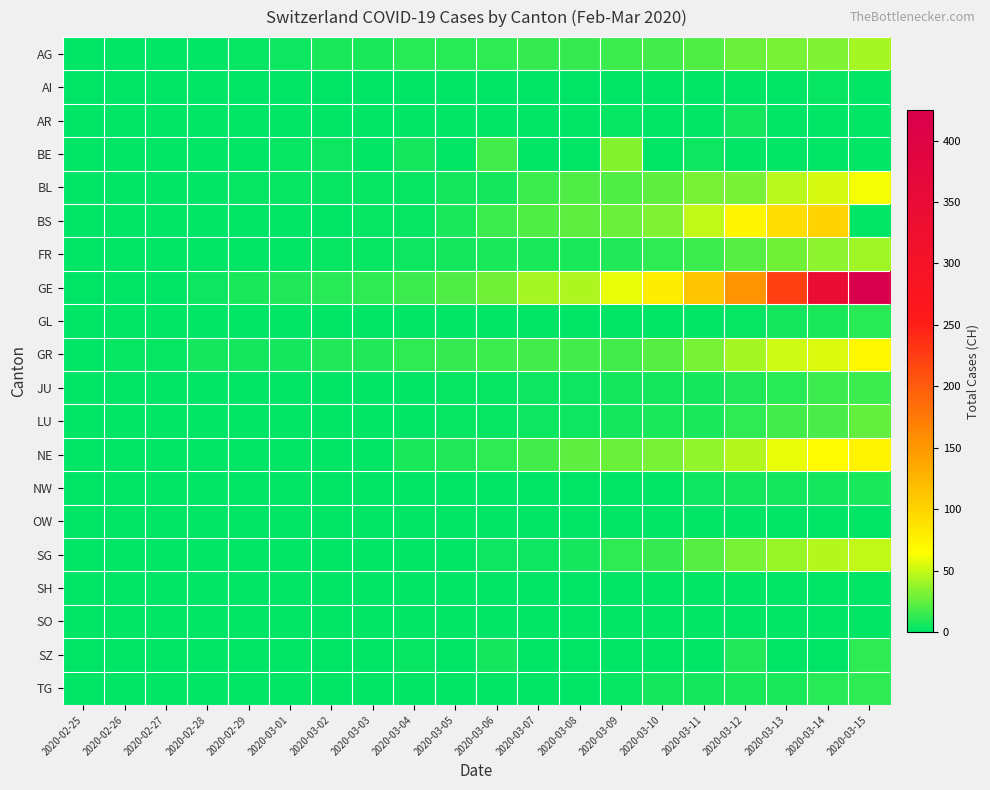

At which category is the sum across all series the highest?

2020-03-15